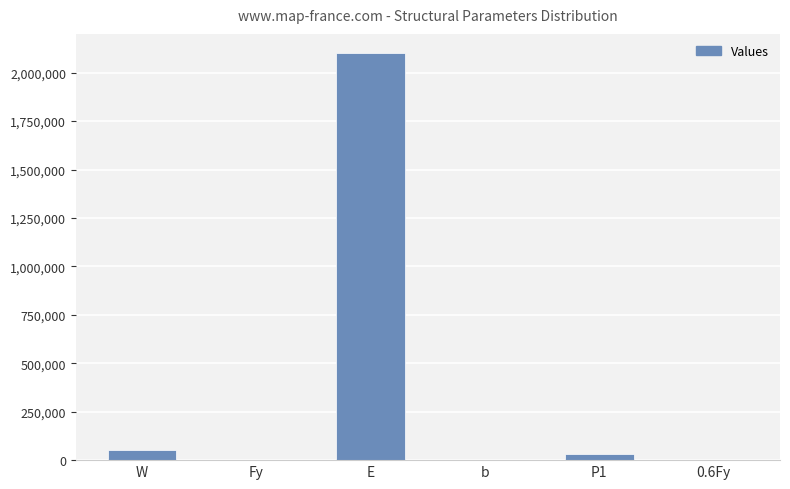

What is the sum of all values?

2184858.6